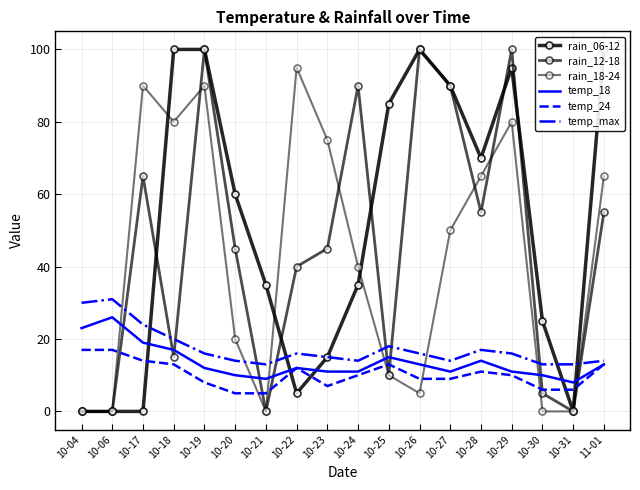

What position from the left is 10-18?

4